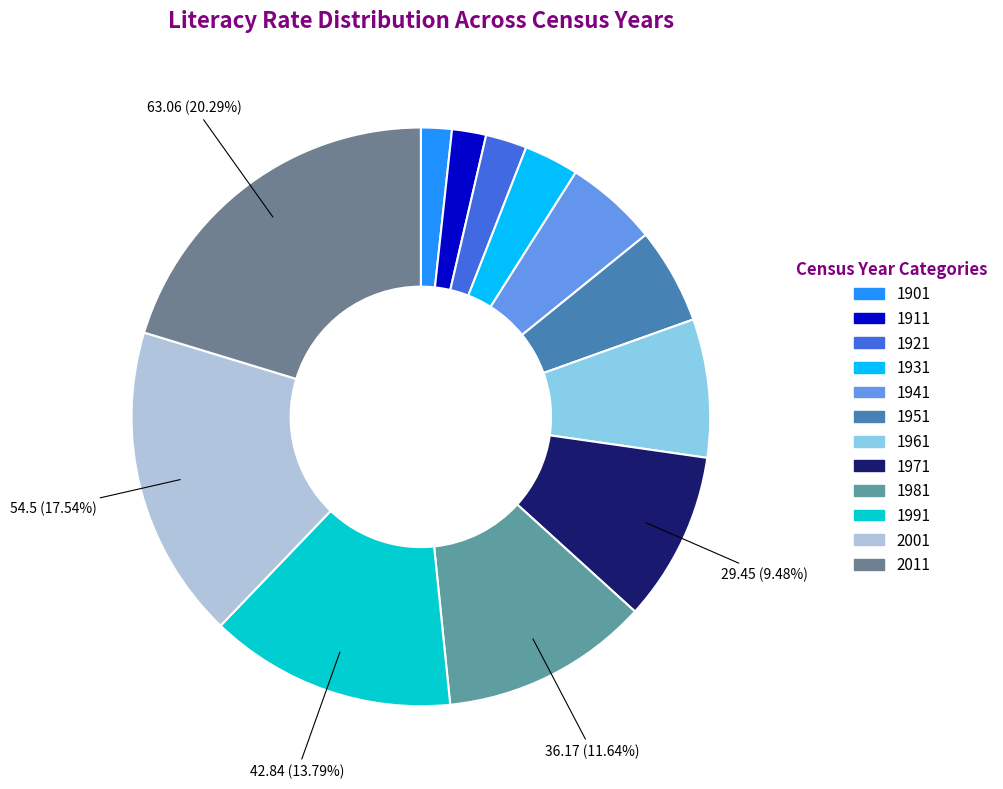

Combined, do 1941 and 1991 account for over 50%?

No